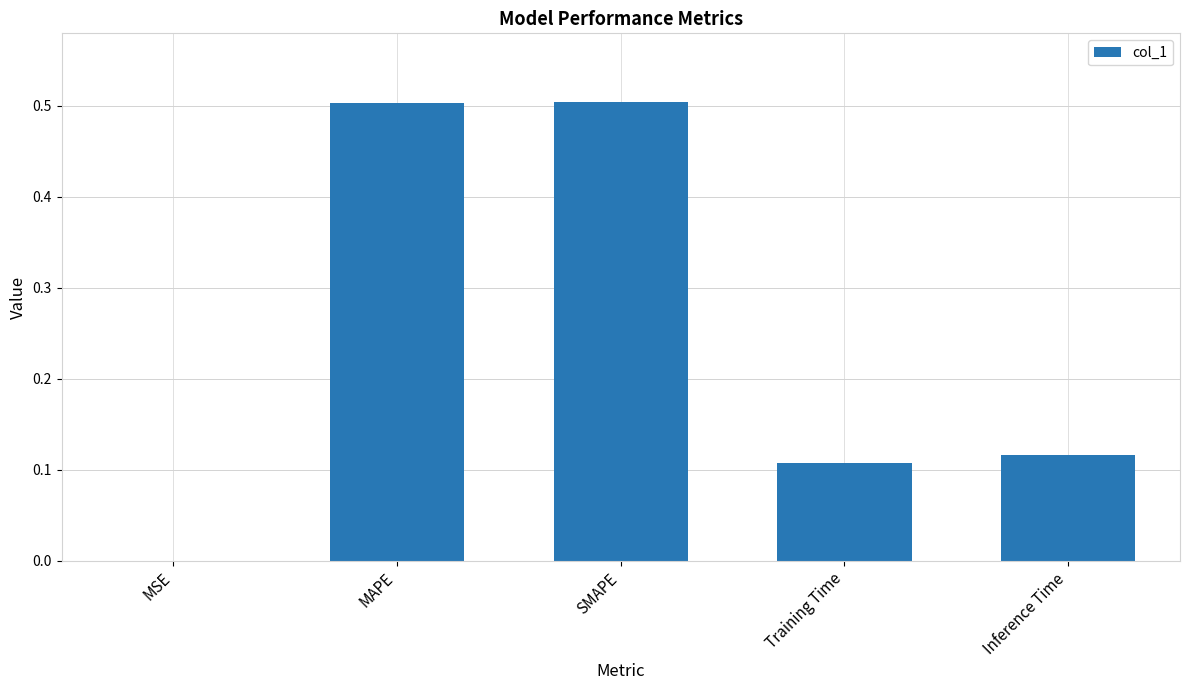

What is the maximum value shown in the chart?

0.5